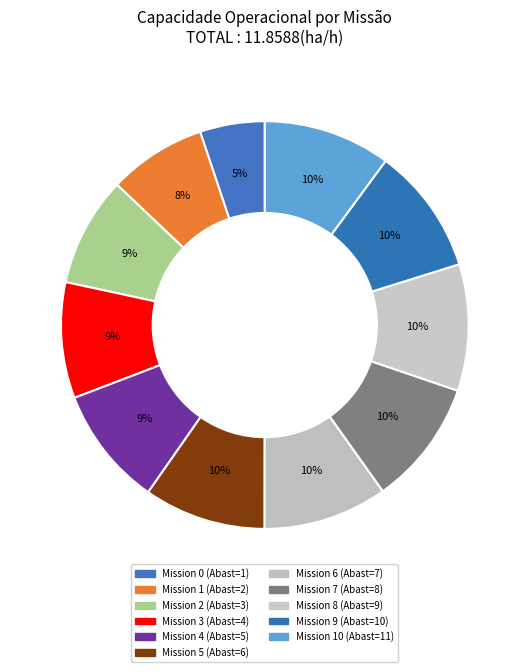

How many slices are in this pie chart?

11